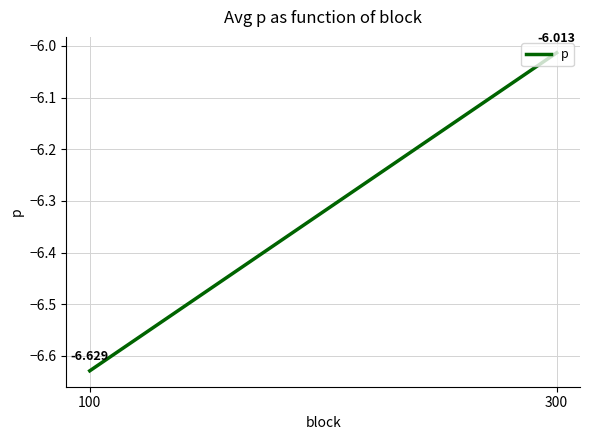

Where is the data nearest to the value -6?

300